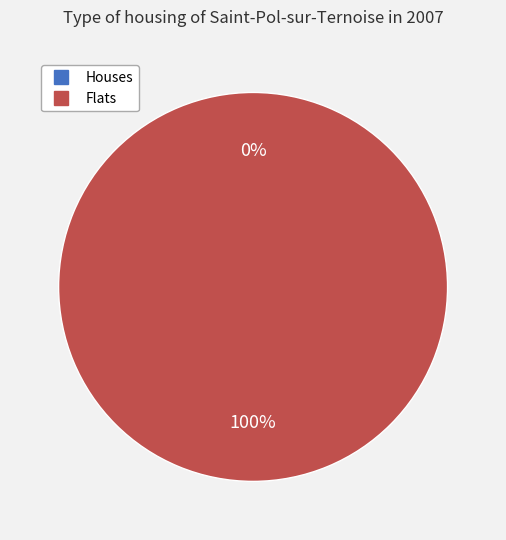

How many slices are in this pie chart?

2